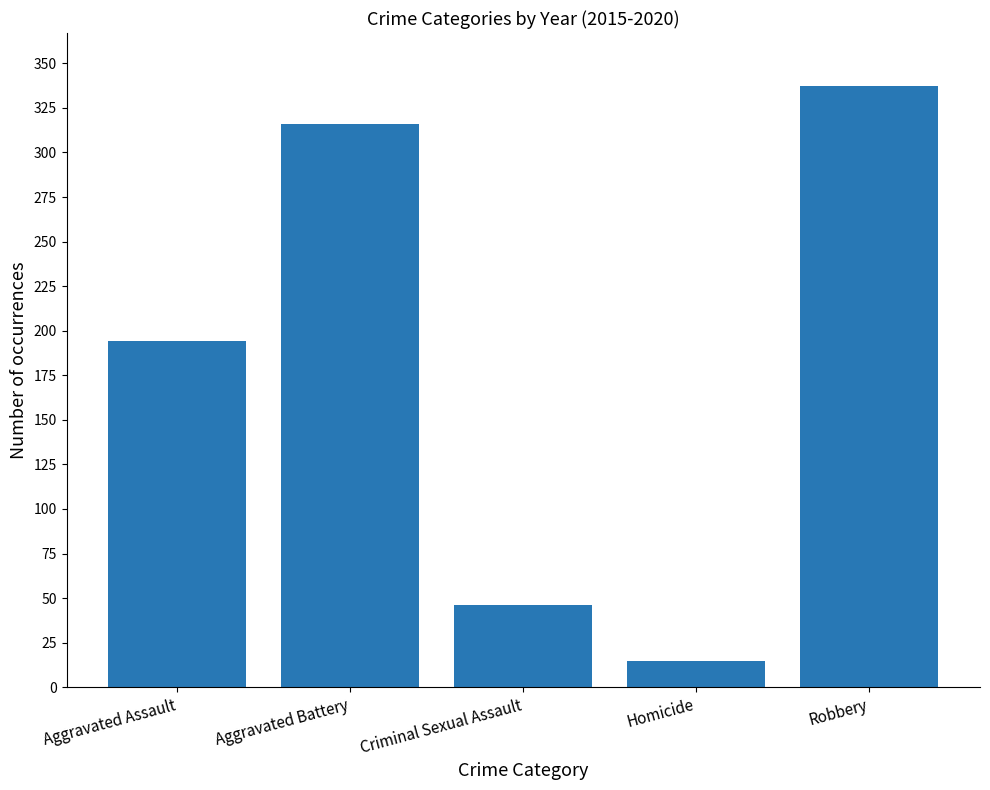

What is the value of the 3rd bar from the left?

46